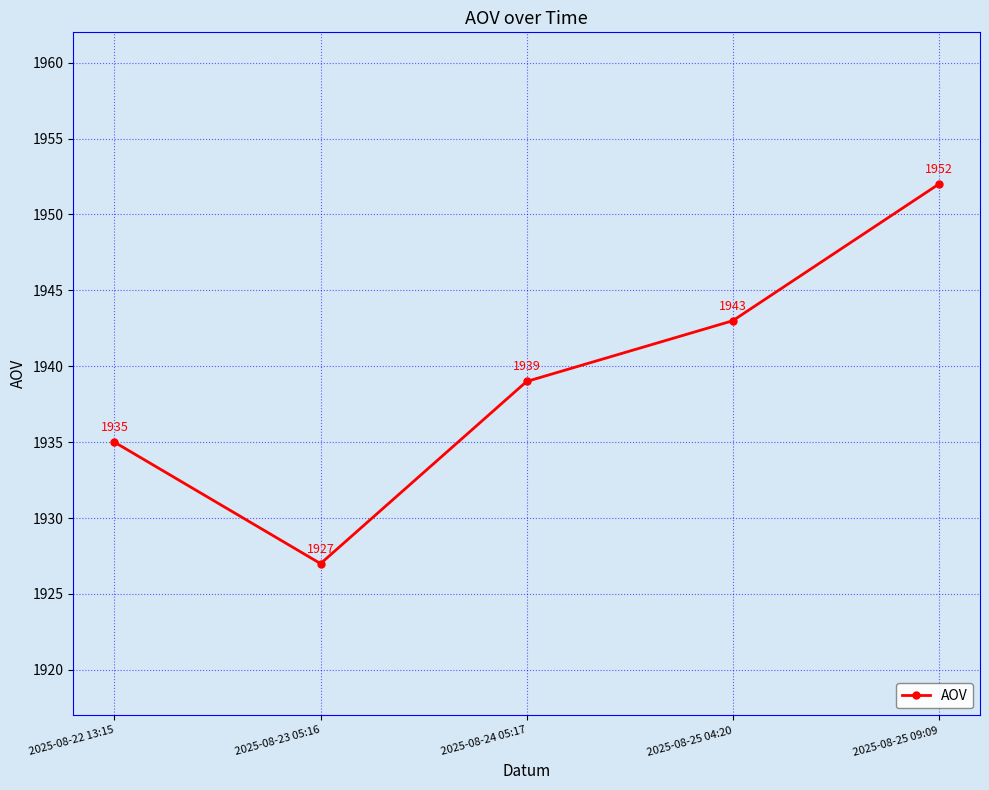

Rank the categories by value from lowest to highest.

2025-08-23 05:16, 2025-08-22 13:15, 2025-08-24 05:17, 2025-08-25 04:20, 2025-08-25 09:09